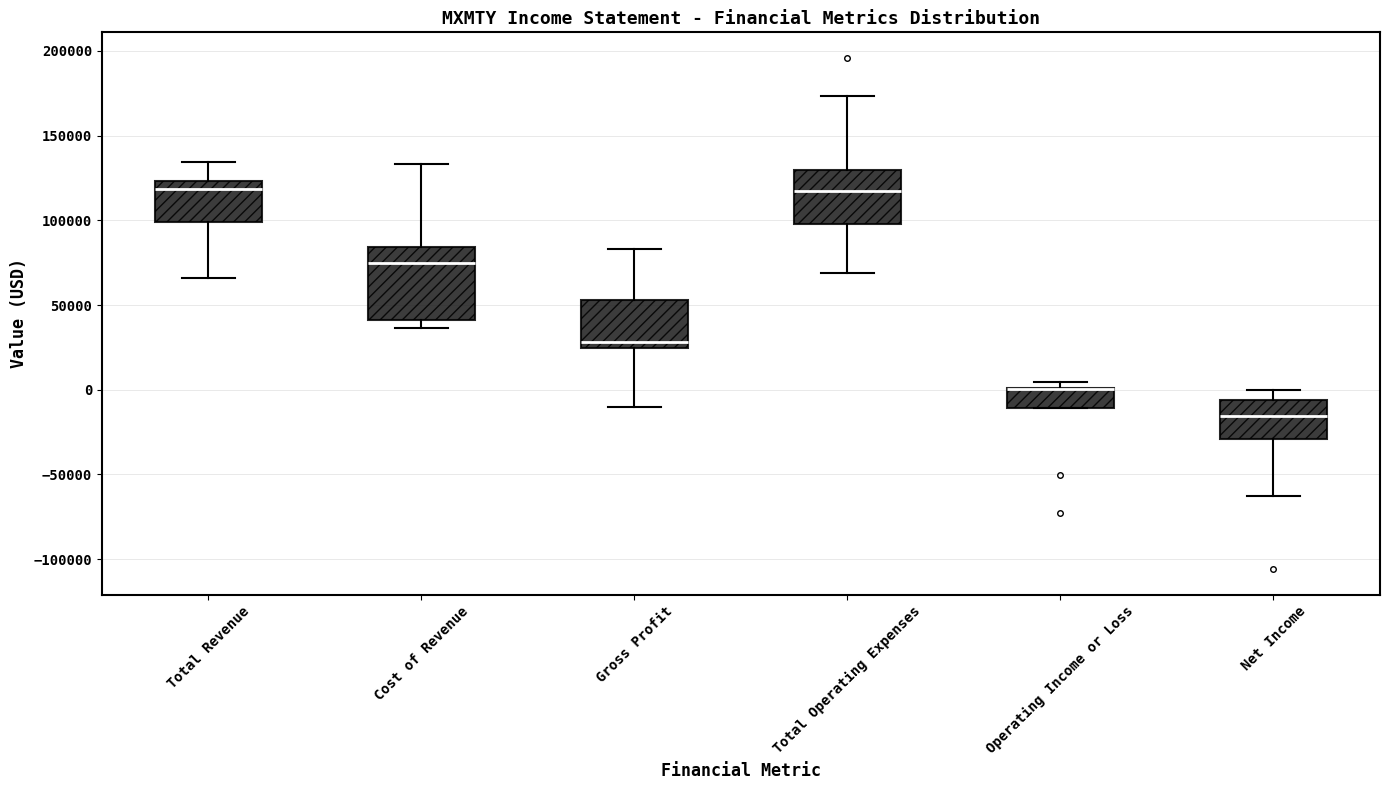

Reading left to right, transcribe this box plot: for each box, give where its median line is, the range the box spans, and where its two whiskers end, as read against the y-axis. The values are not printed on the chart, so give them approximately, as read against the axis.

Total Revenue: median 120000, box 100000 to 125000, whiskers 65000 to 135000
Cost of Revenue: median 75000, box 40000 to 85000, whiskers 35000 to 135000
Gross Profit: median 30000, box 25000 to 55000, whiskers -10000 to 85000
Total Operating Expenses: median 115000, box 100000 to 130000, whiskers 70000 to 175000
Operating Income or Loss: median 0 (drawn on the box's upper edge), box -10000 to 0, whiskers -10000 to 5000
Net Income: median -15000, box -30000 to -5000, whiskers -65000 to 0